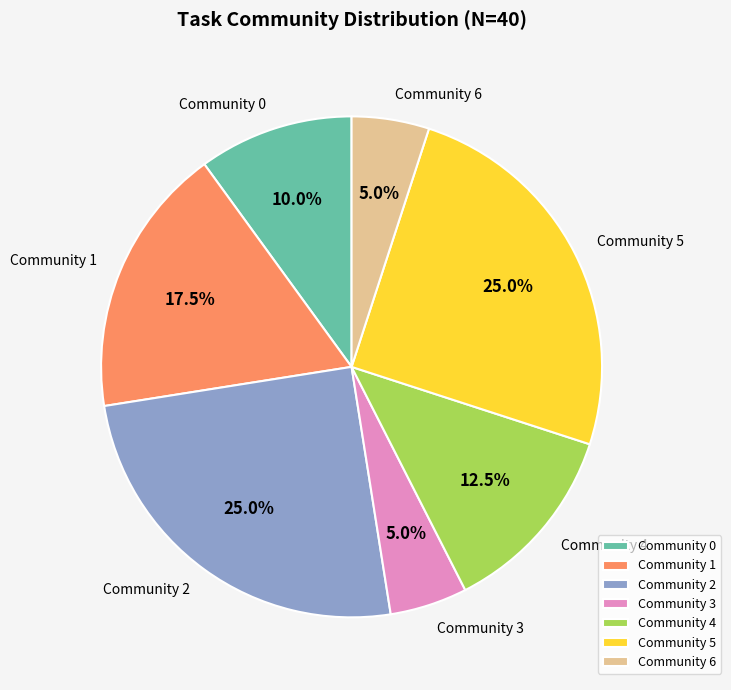

What percentage is NOT represented by Community 4?

87.5%